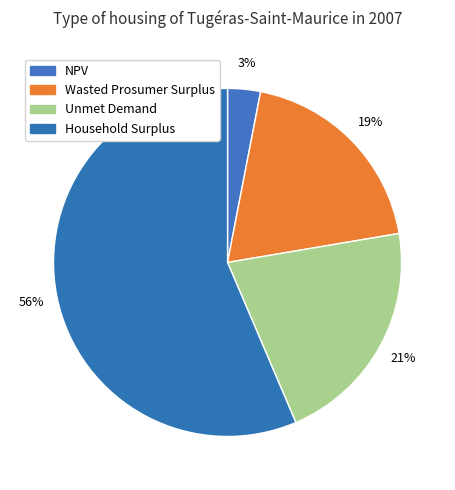

What percentage is NOT represented by Unmet Demand?

78.8%